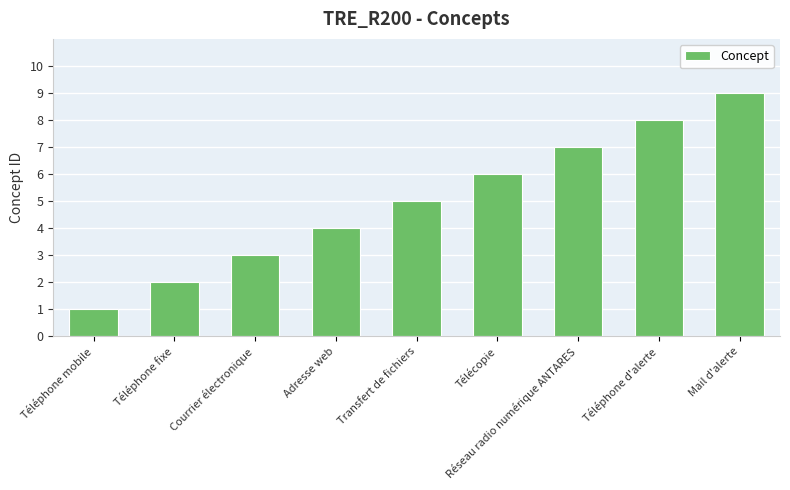

What is the minimum value shown in the chart?

1